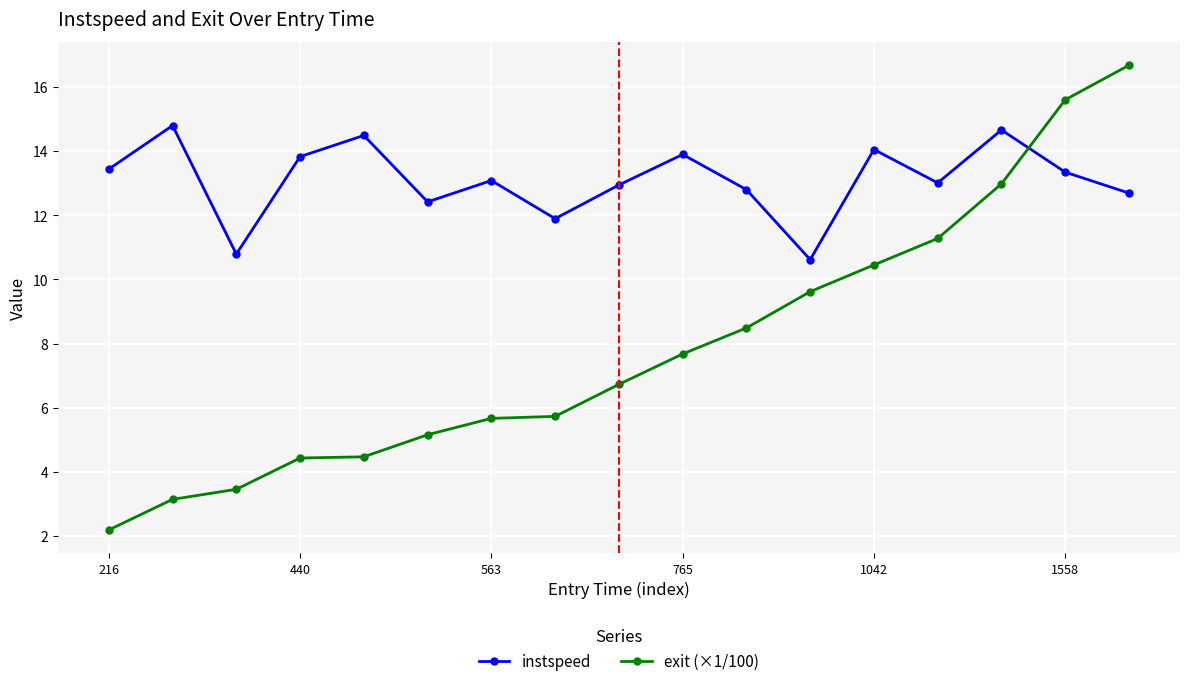

What is the difference between the maximum and minimum values in the instspeed series?

4.2